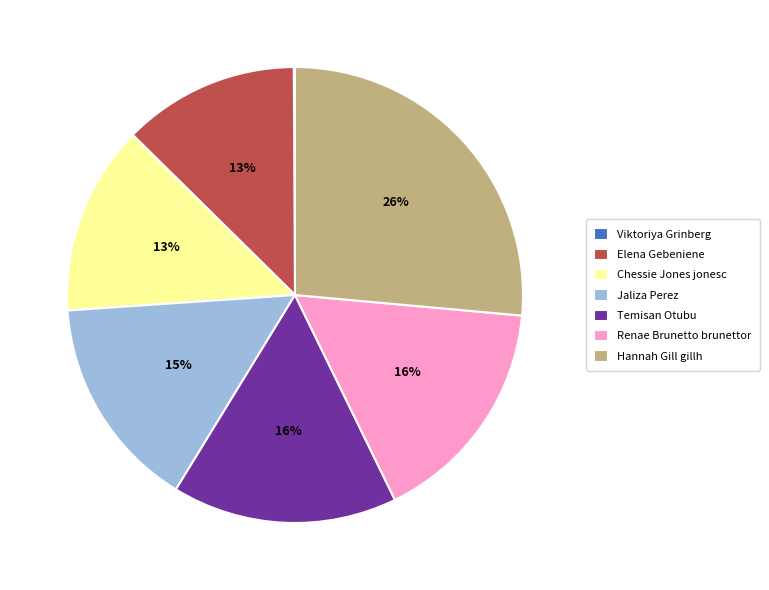

To the nearest percent, what is the difference between the largest and smallest slice percentages?

26%